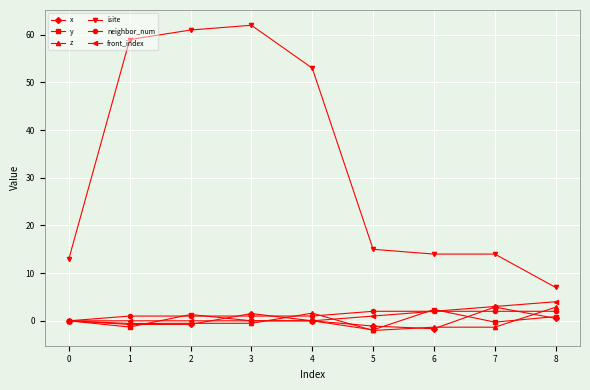

Which series changed the most between 0 and 1?

isite